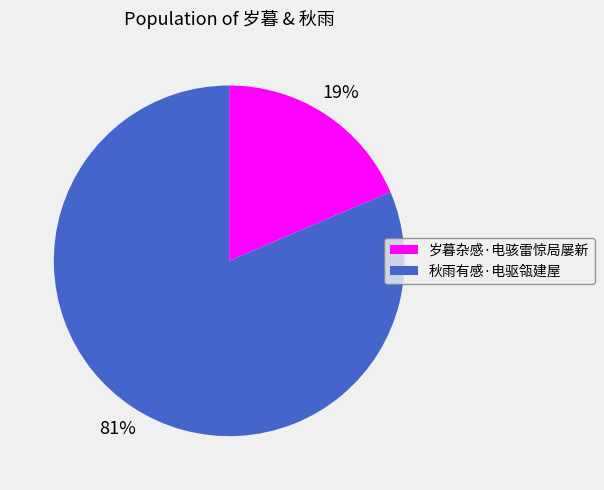

To the nearest percent, what is the combined percentage of 岁暮杂感·电骇雷惊局屡新 and 秋雨有感·电驱瓴建屋?

100%